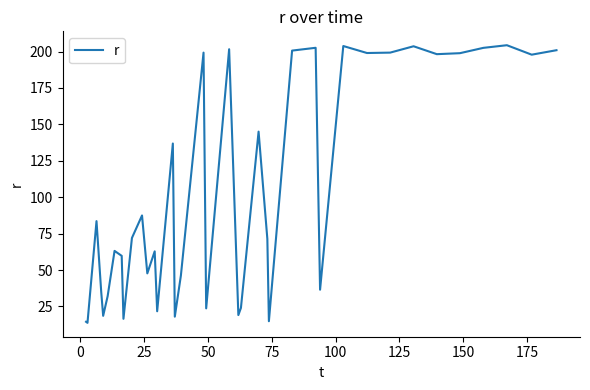

What is the smallest value displayed?

13.8